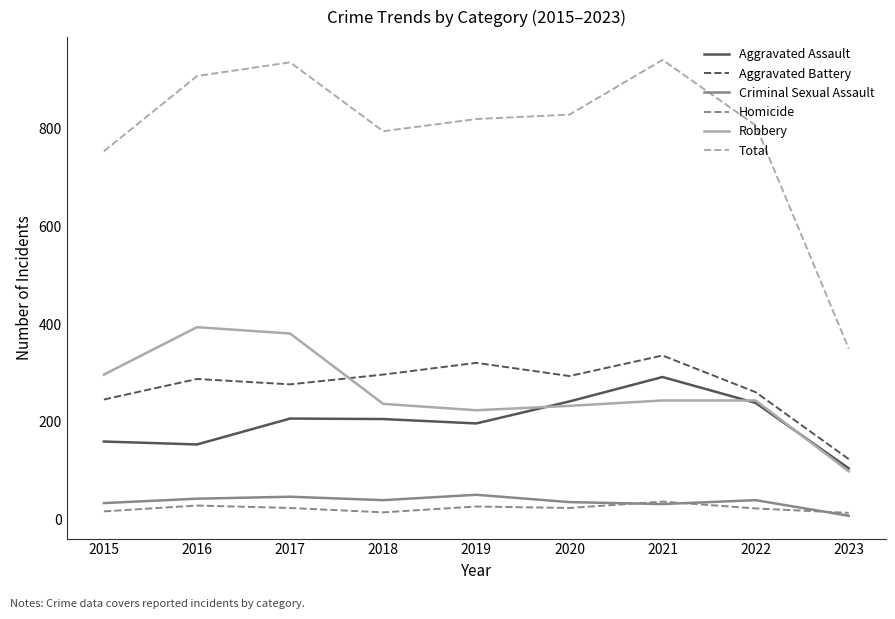

What is the minimum value for Total?

350